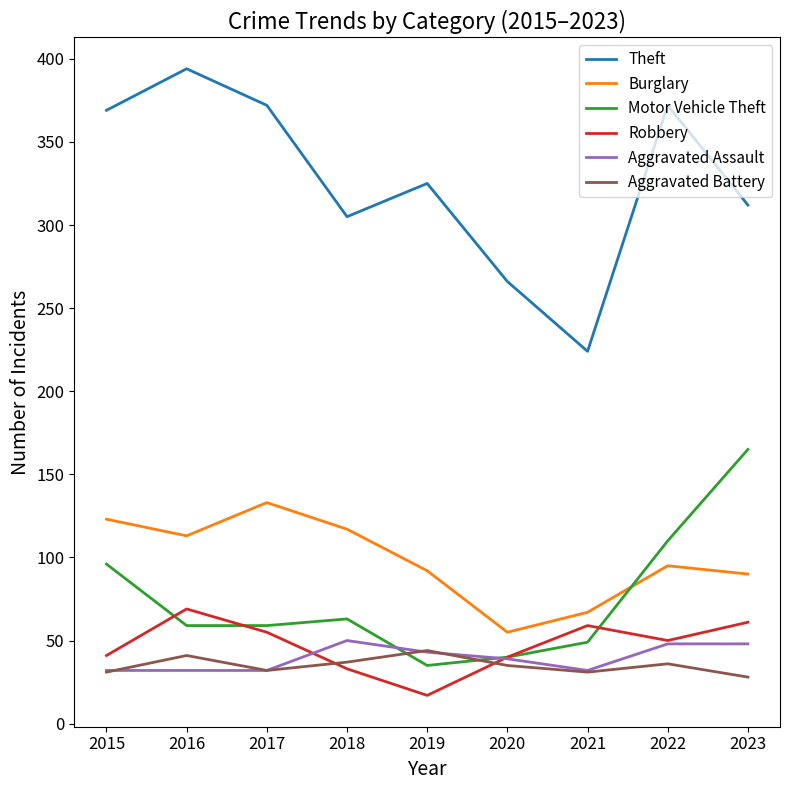

Which series has the widest spread of values?

Theft